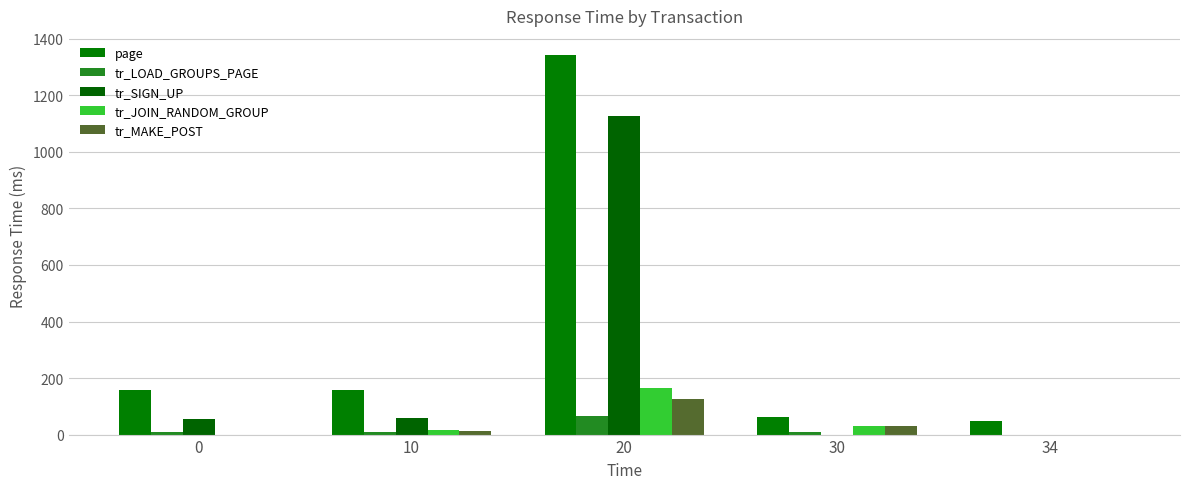

At how many categories does at least one series exceed 1055?

1